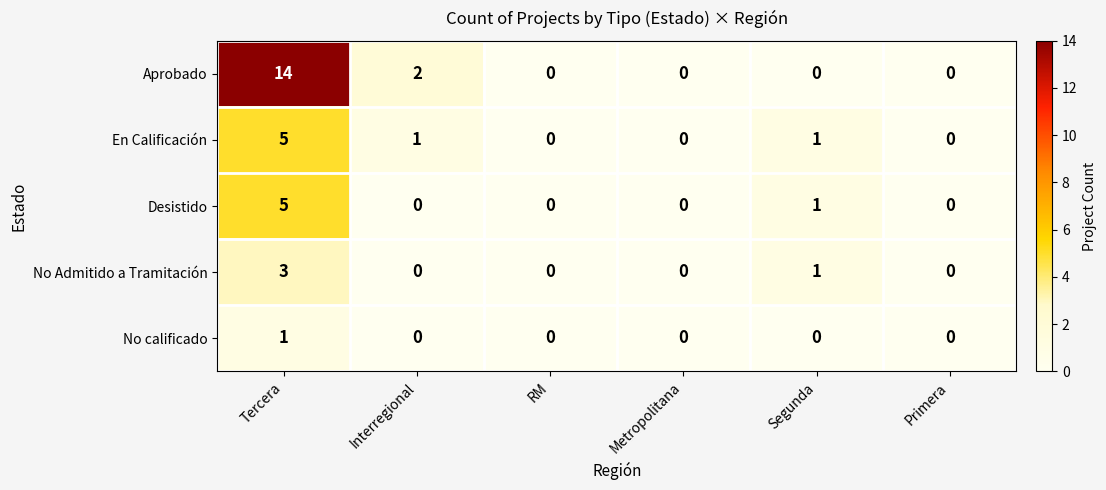

What is the difference between the maximum and minimum values in the Aprobado series?

14